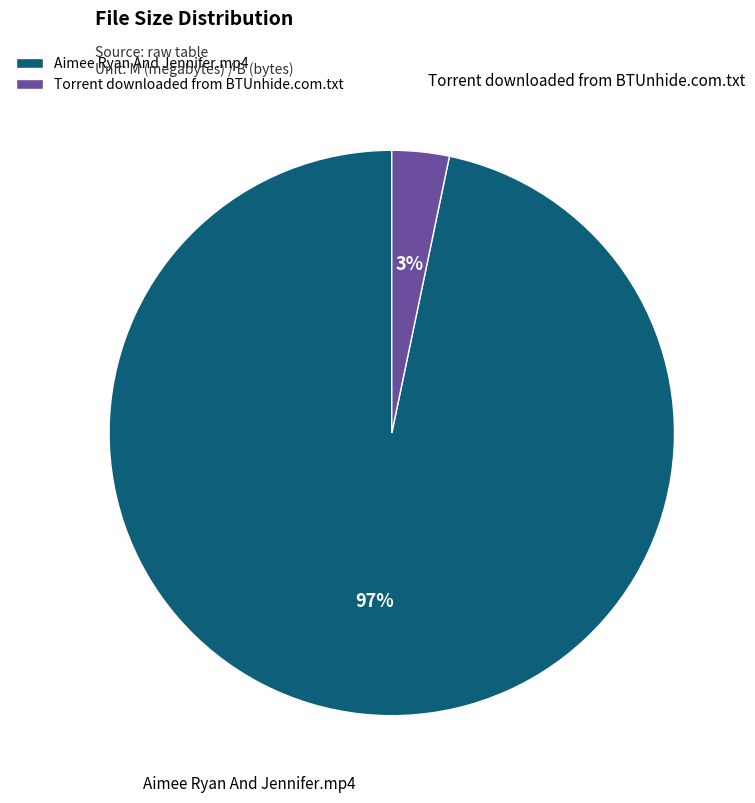

Which has a higher value, Torrent downloaded from BTUnhide.com.txt or Aimee Ryan And Jennifer.mp4?

Aimee Ryan And Jennifer.mp4